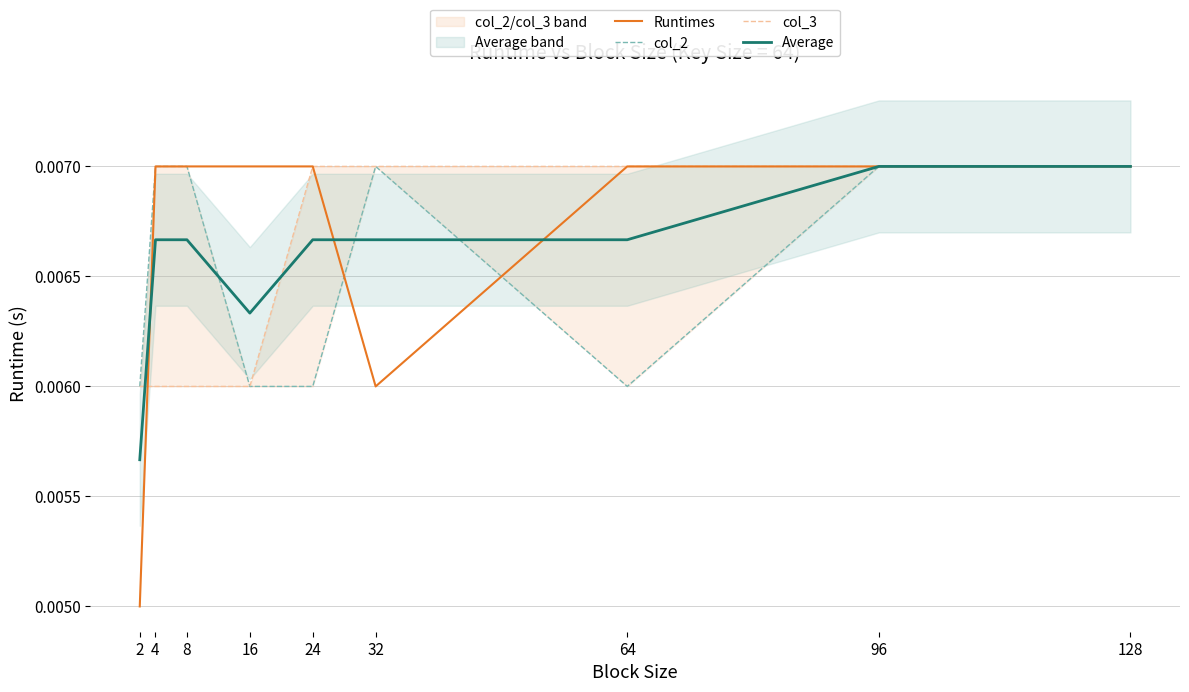

How many times do Runtimes and col_3 cross each other?

1